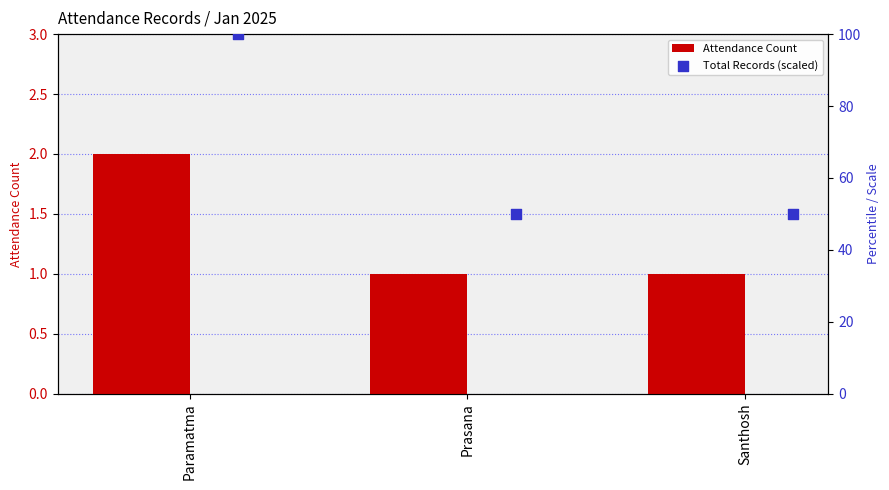

Which series has the widest spread of Y values?

Total Records (scaled)